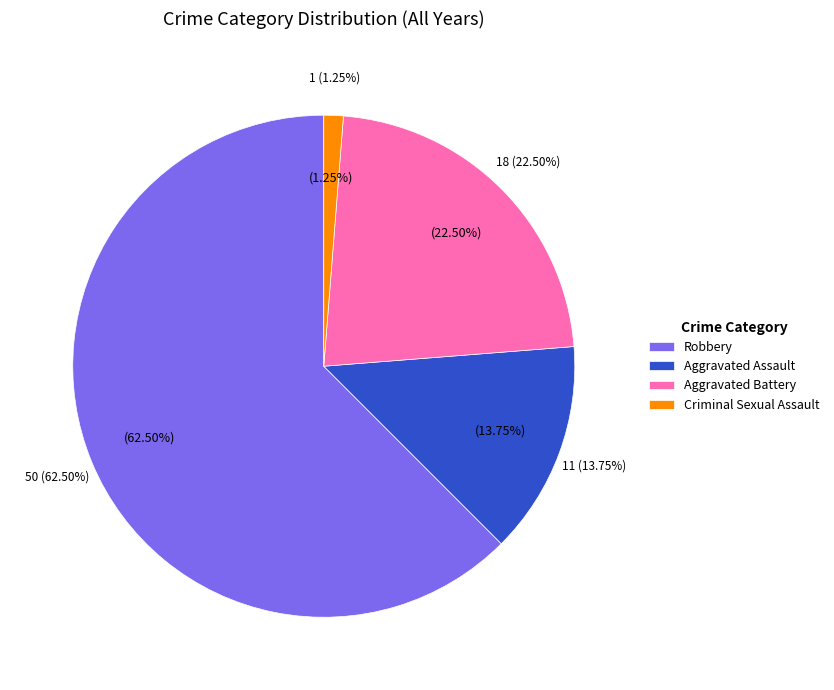

Does Criminal Sexual Assault 2023 represent more than half of the total?

No